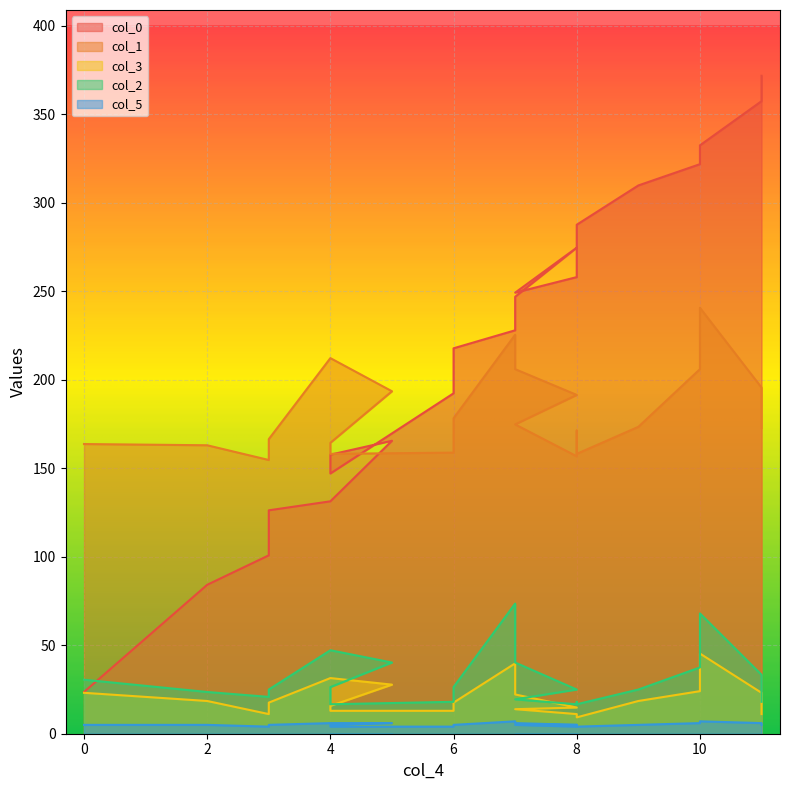

What is the sum of the col_2 values at 8 and 5?

58.2